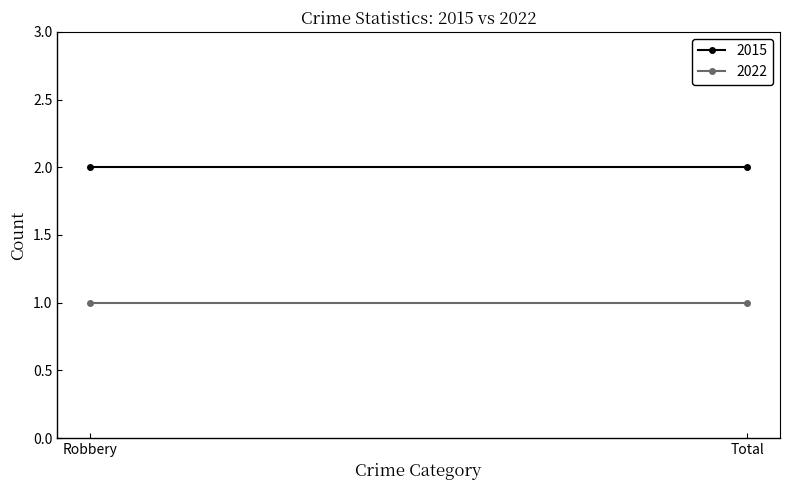

Which series has the largest total across all categories?

2015